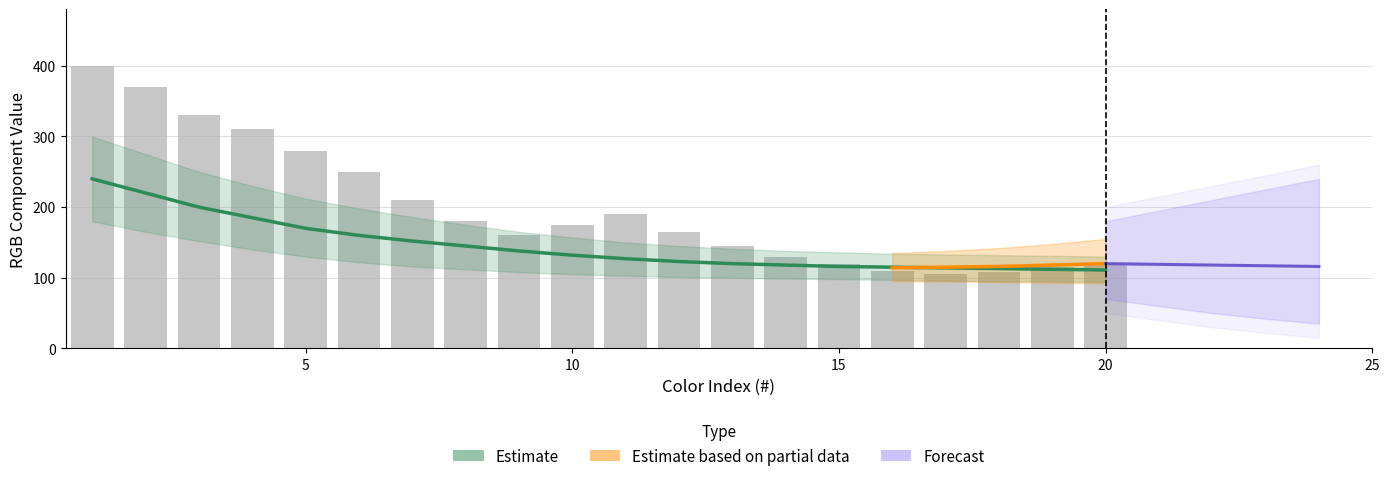

What is the greatest value displayed?

400